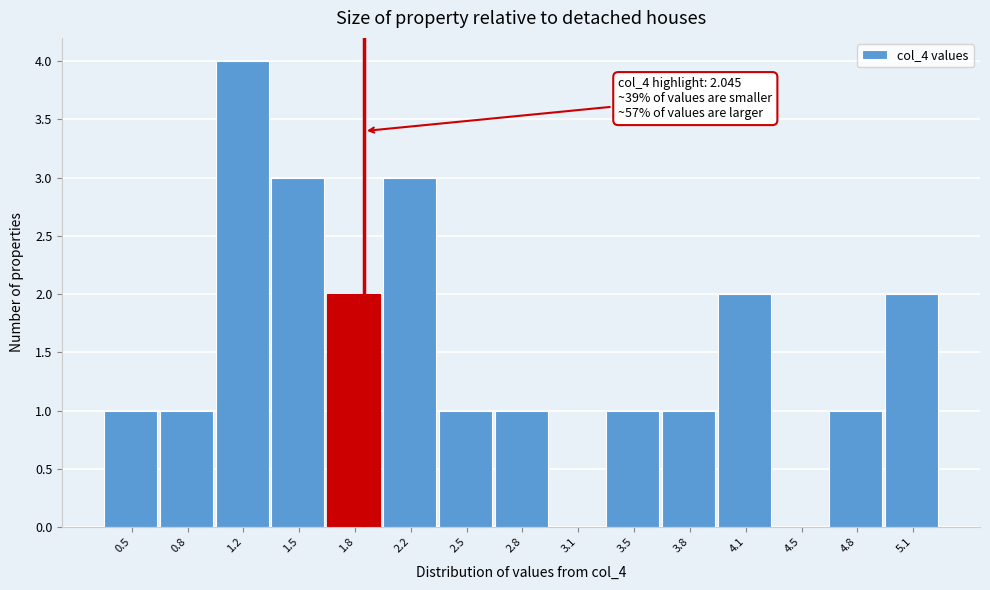

Reading left to right, transcribe all the data shown in this chart.

0.5=1	0.8=1	1.2=4	1.5=3	1.8=2	2.2=3	2.5=1	2.8=1	3.1=0	3.5=1	3.8=1	4.1=2	4.5=0	4.8=1	5.1=2